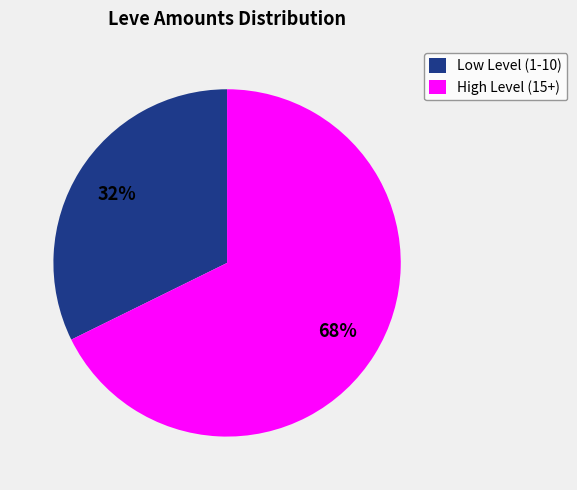

Count the number of slices in the pie.

2